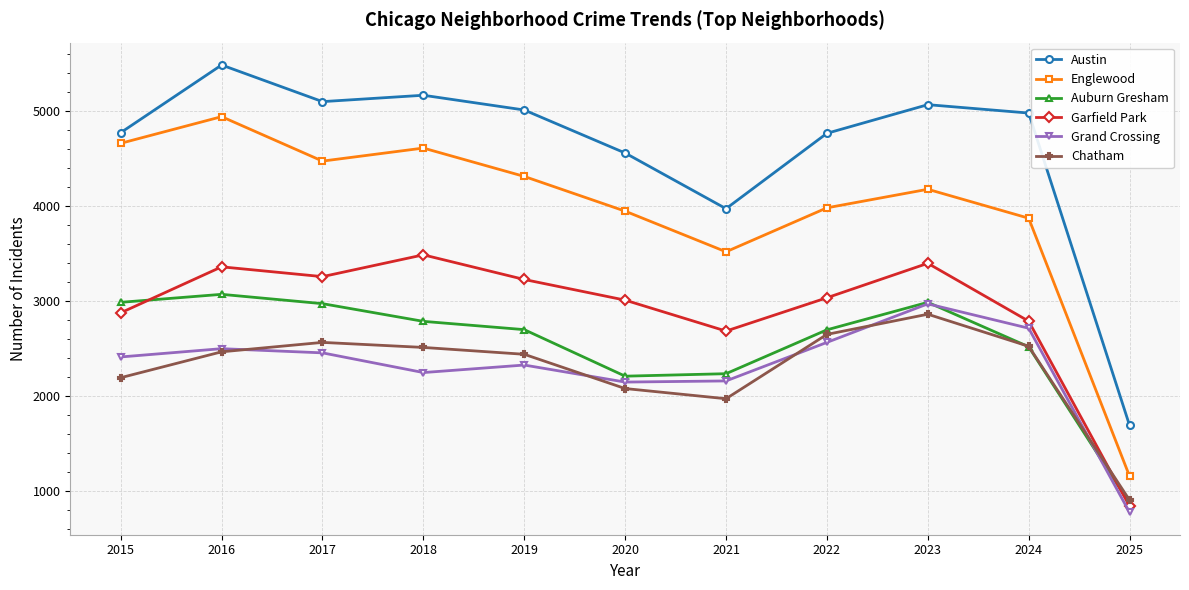

In Grand Crossing, how many points are higher than both neighbors (excluding endpoints)?

3